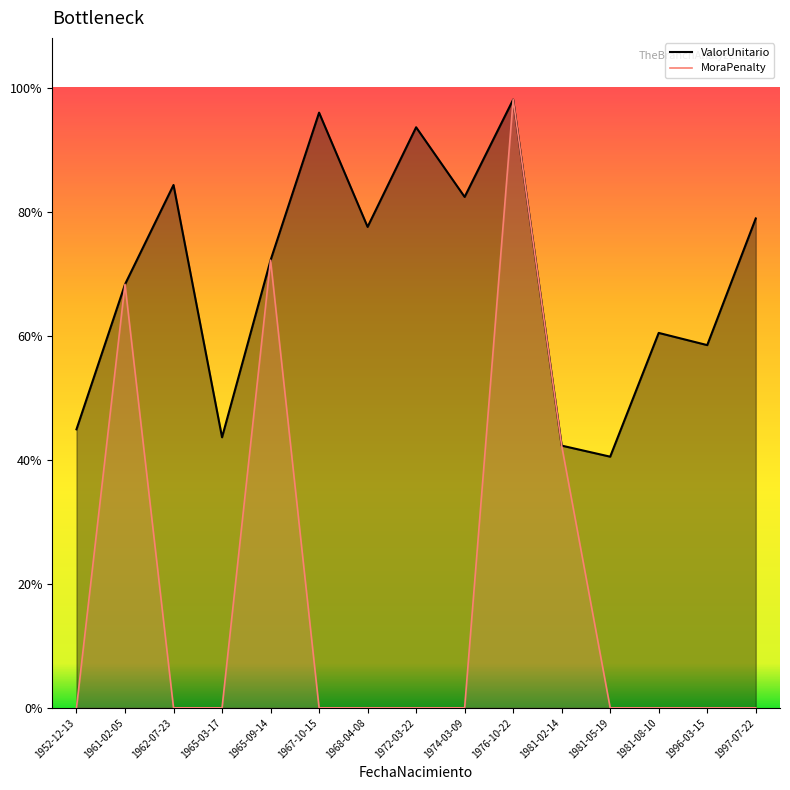

Rank the series by their maximum value, from lowest to highest.

ValorUnitario, MoraPenalty